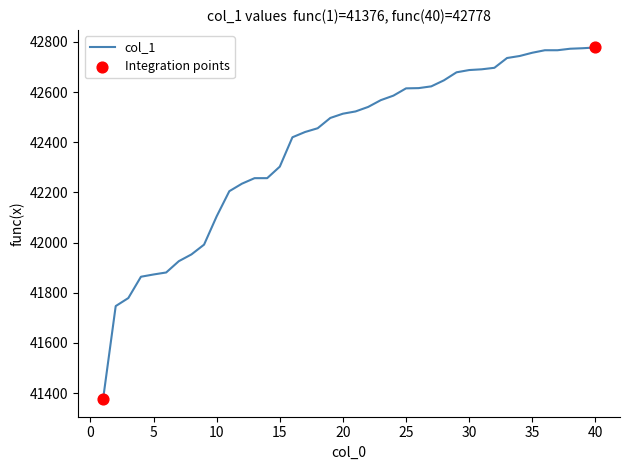

What is the difference between the maximum and minimum values?

1402